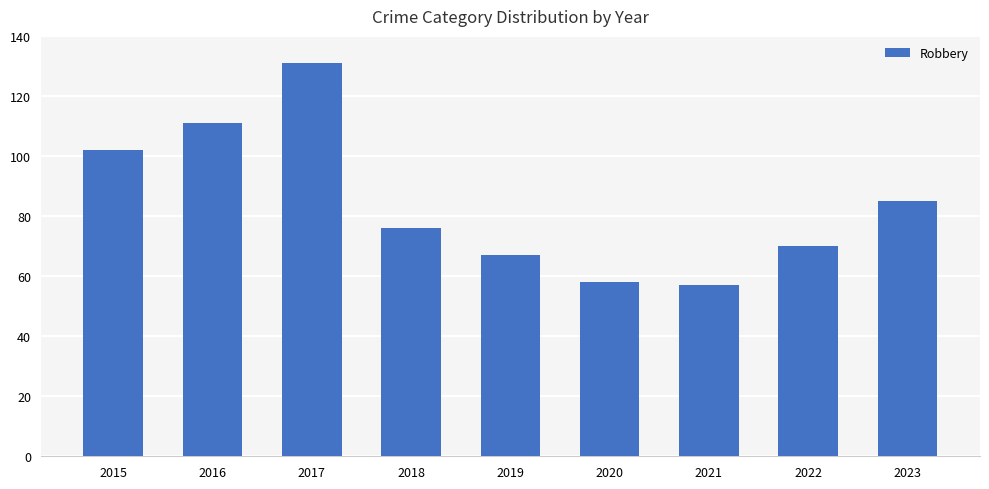

What is the change in value from 2016 to 2020?

-53